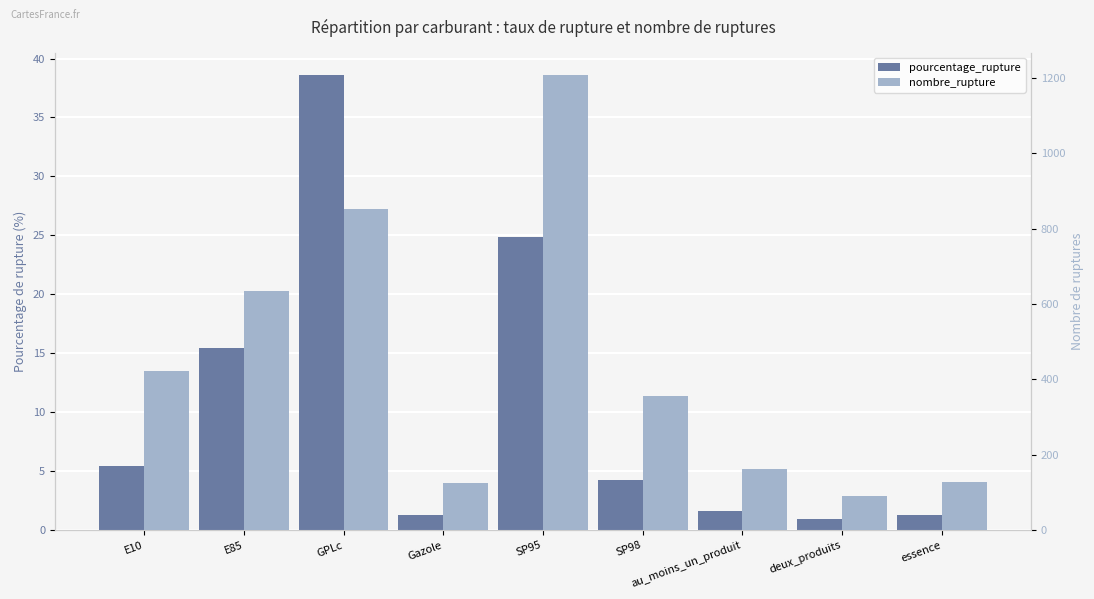

How many values in the pourcentage_rupture series exceed 4?

5